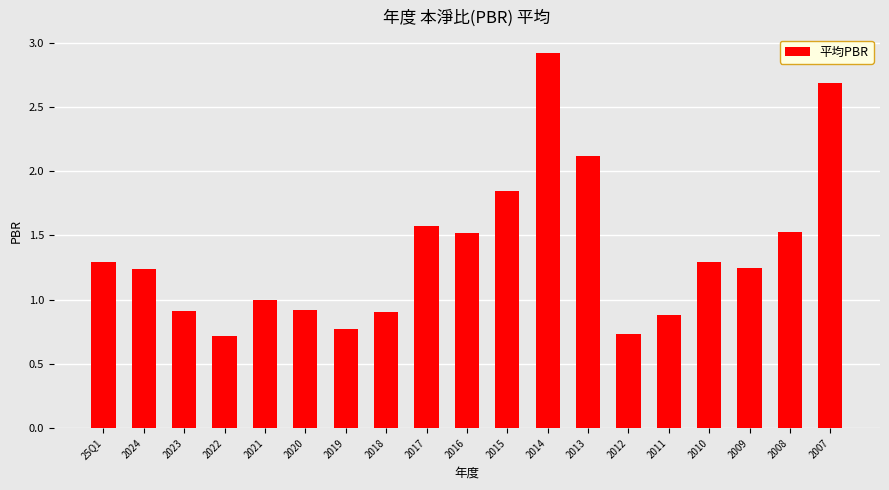

What is the minimum value shown in the chart?

0.7